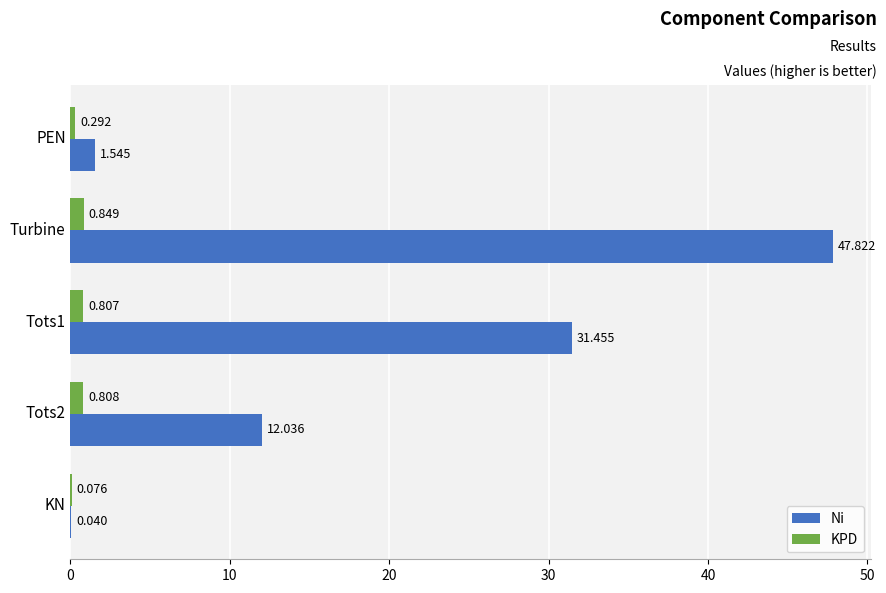

Between Tots1 and KN, which series saw the biggest shift?

Ni